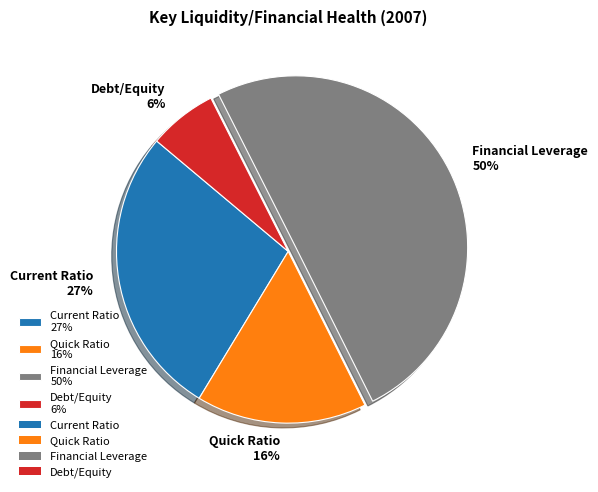

Rank the categories by value from highest to lowest.

Financial Leverage, Current Ratio, Quick Ratio, Debt/Equity